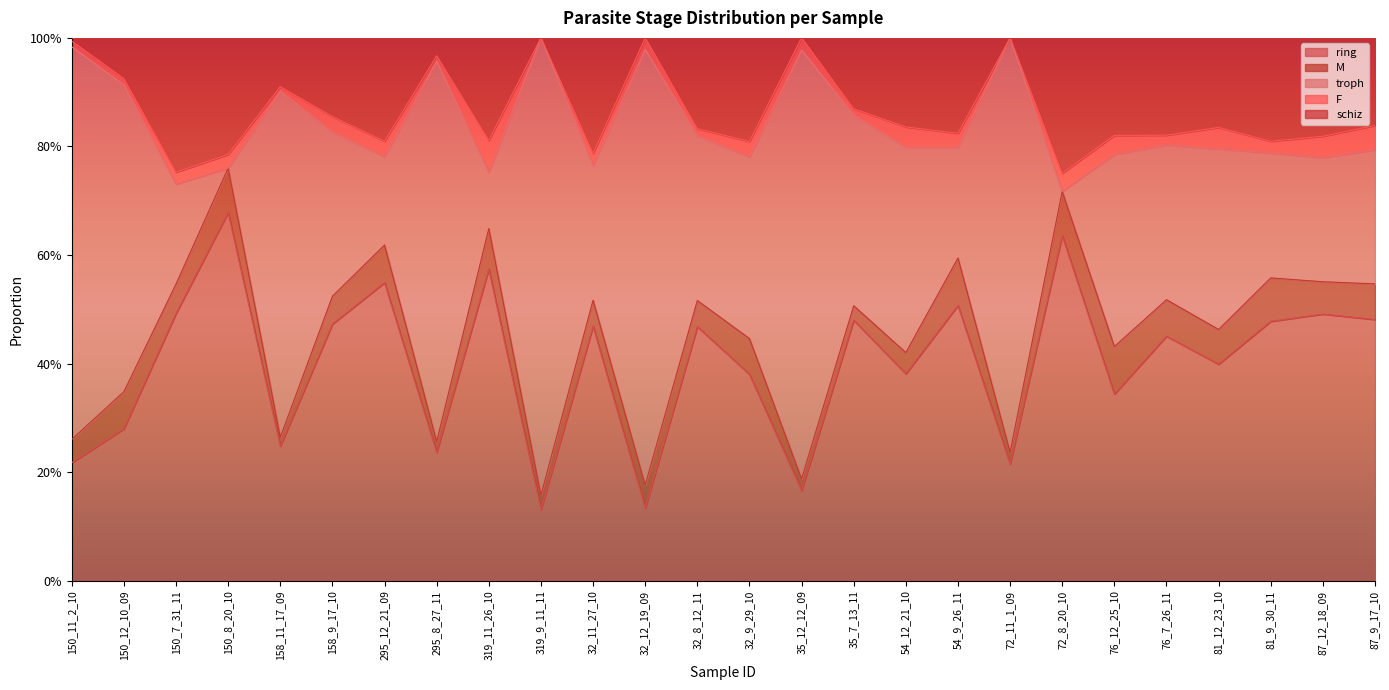

True or false: schiz and ring cross at least once.

False